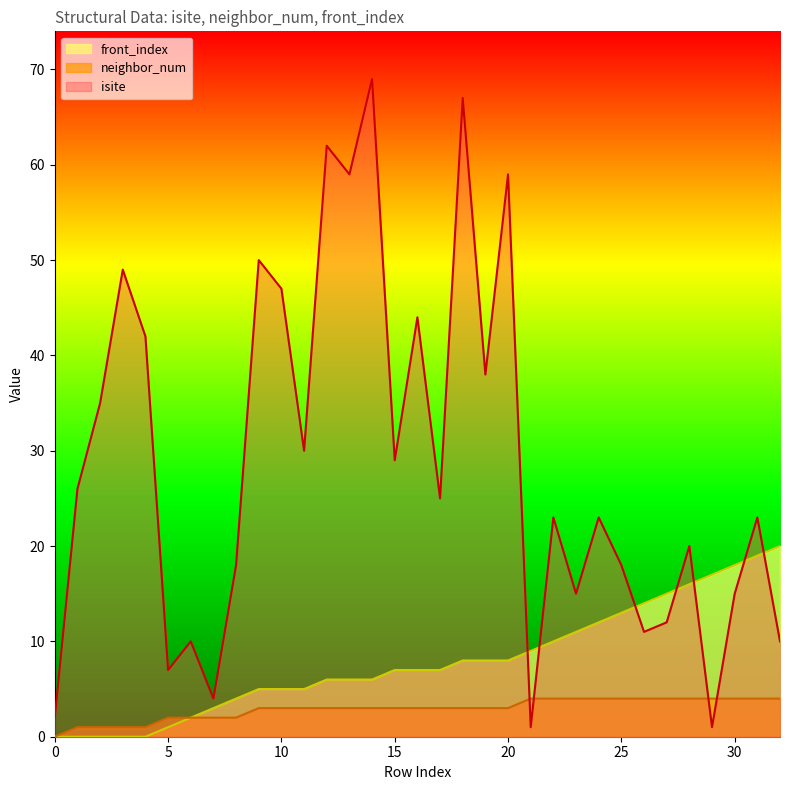

What is the approximate value of isite at 19, to the nearest 5?

40